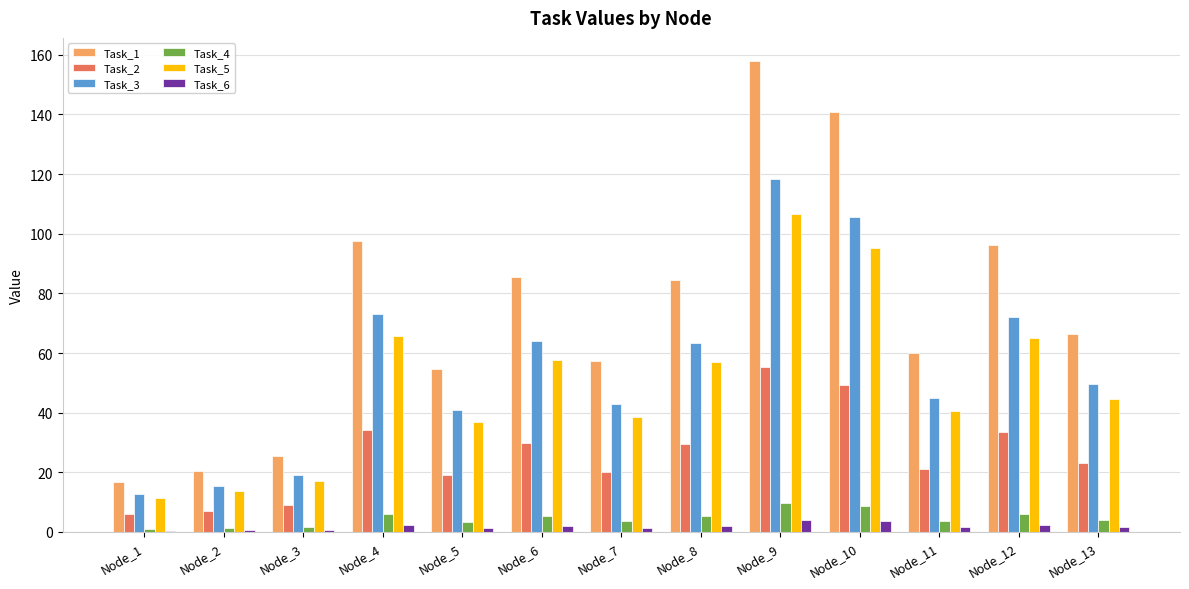

What is the greatest value displayed?

157.8